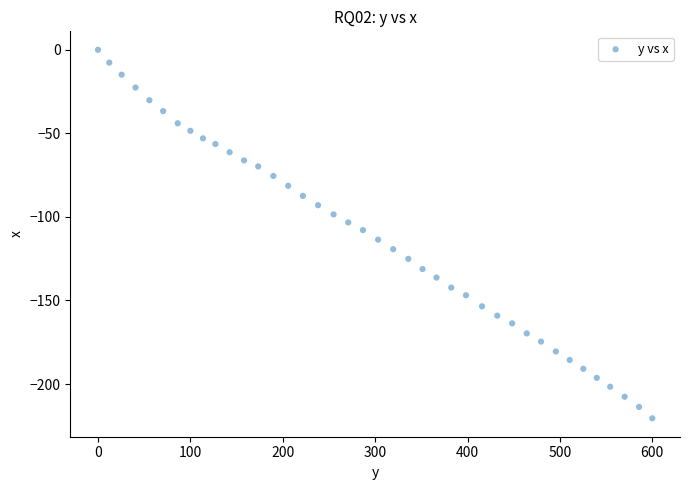

What is the range of X values (max minus min)?

600.0